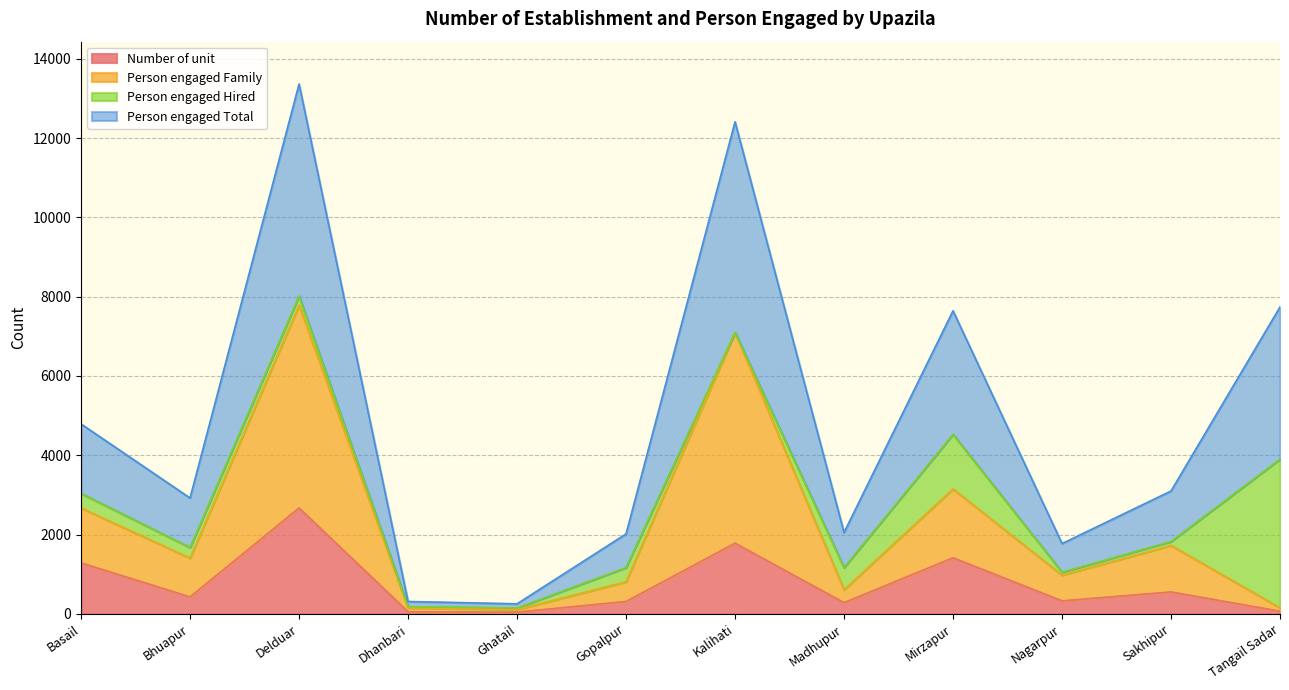

What position from the left is Ghatail?

5